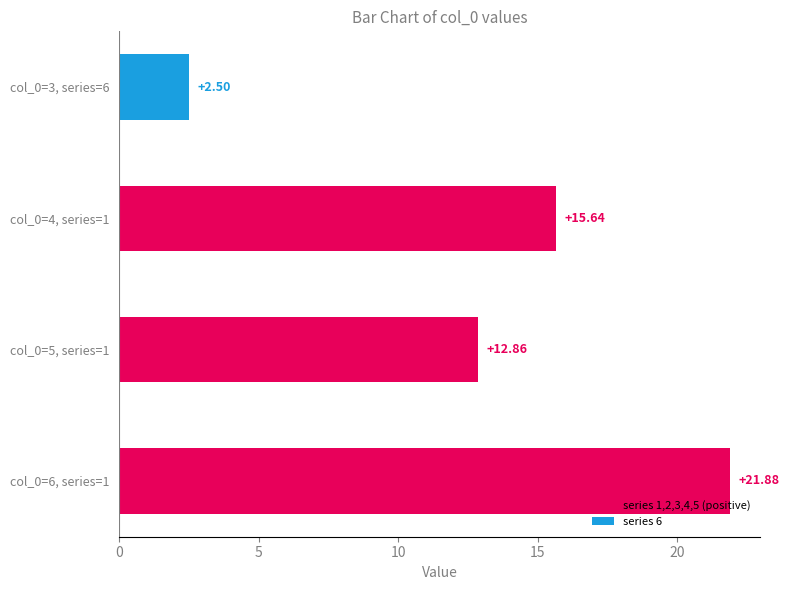

Rank the categories by value from highest to lowest.

col_0=6, series=1, col_0=4, series=1, col_0=5, series=1, col_0=3, series=6